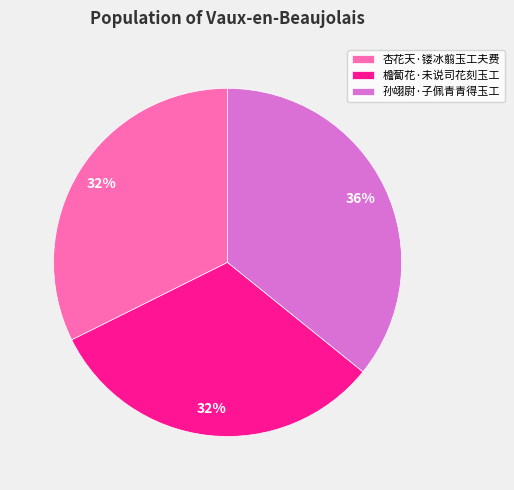

Is there a majority slice in this chart?

No